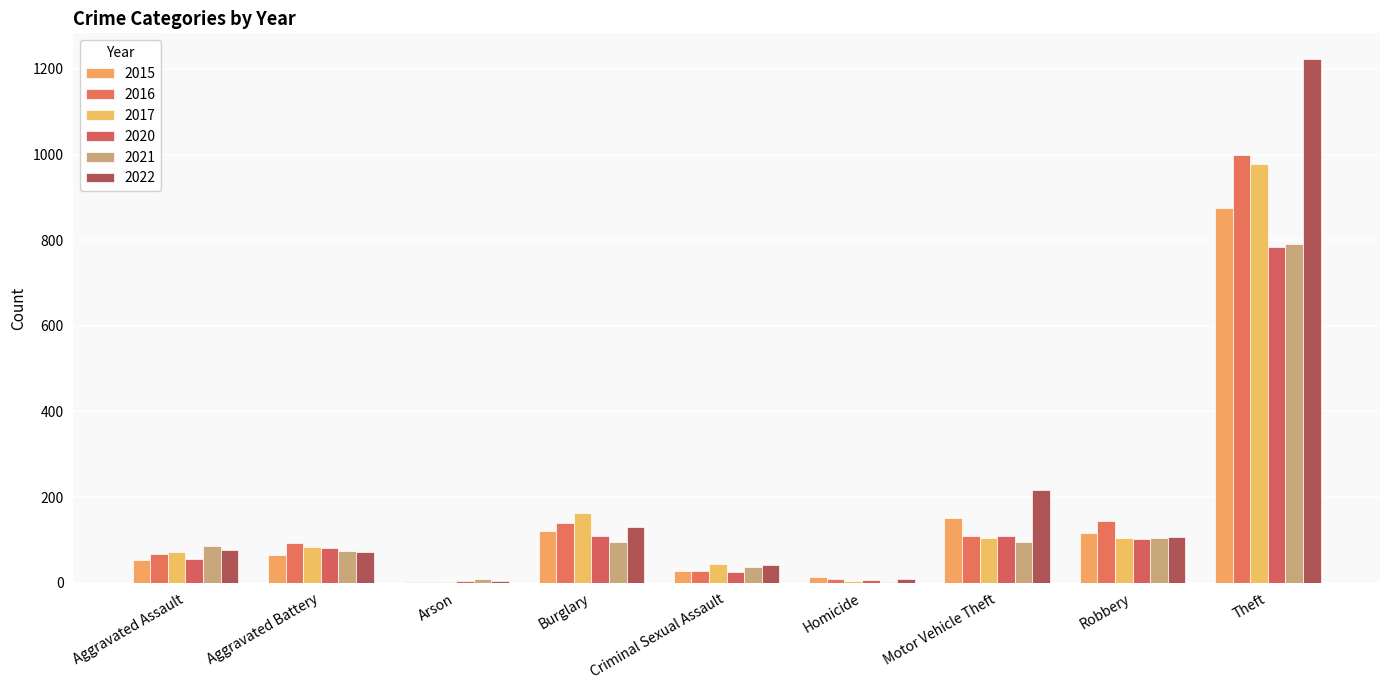

Which series has the largest range (max minus min)?

2022